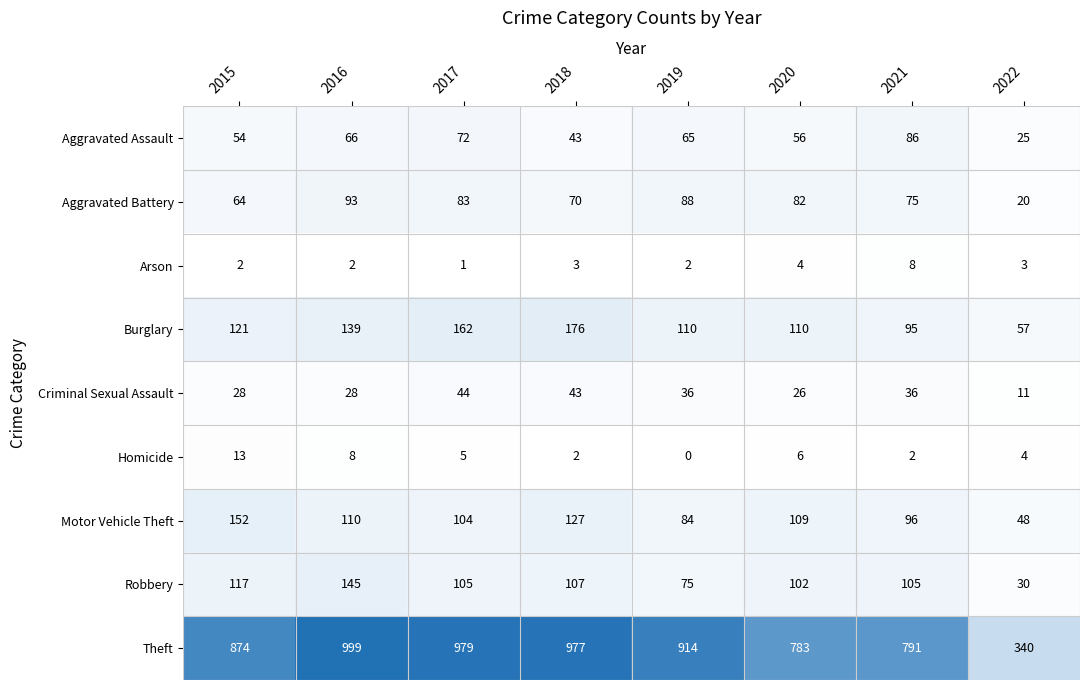

How many categories are shown in the chart?

8